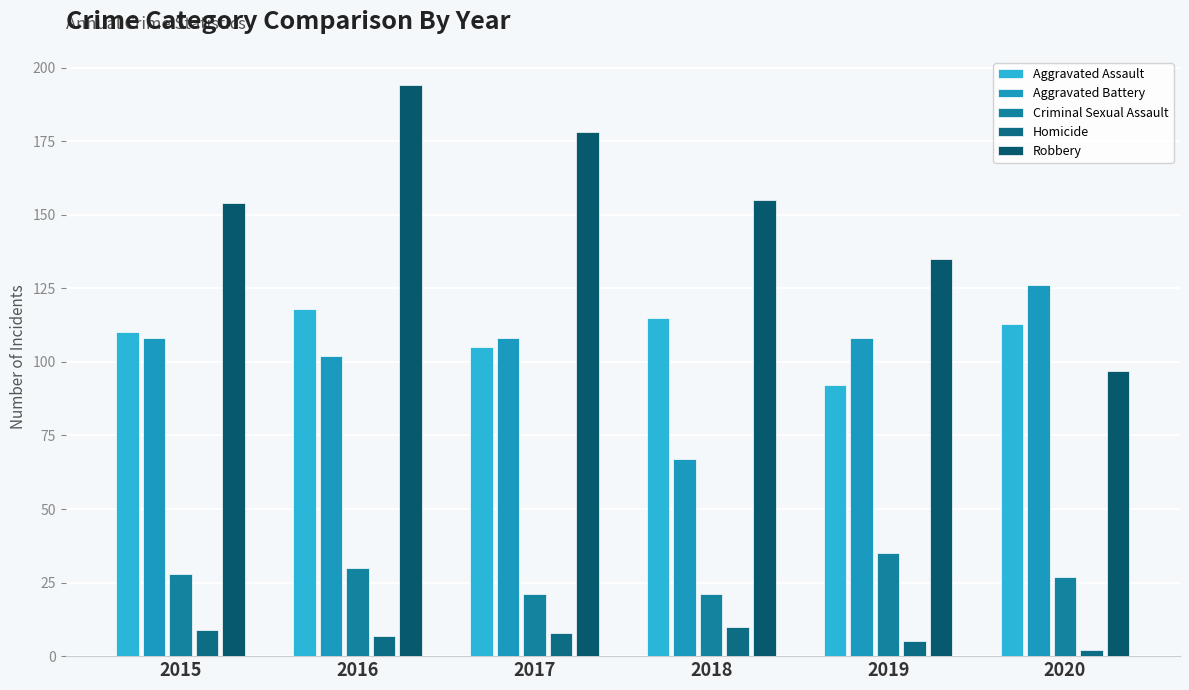

True or false: Aggravated Assault has a value of 113 at 2020.

True